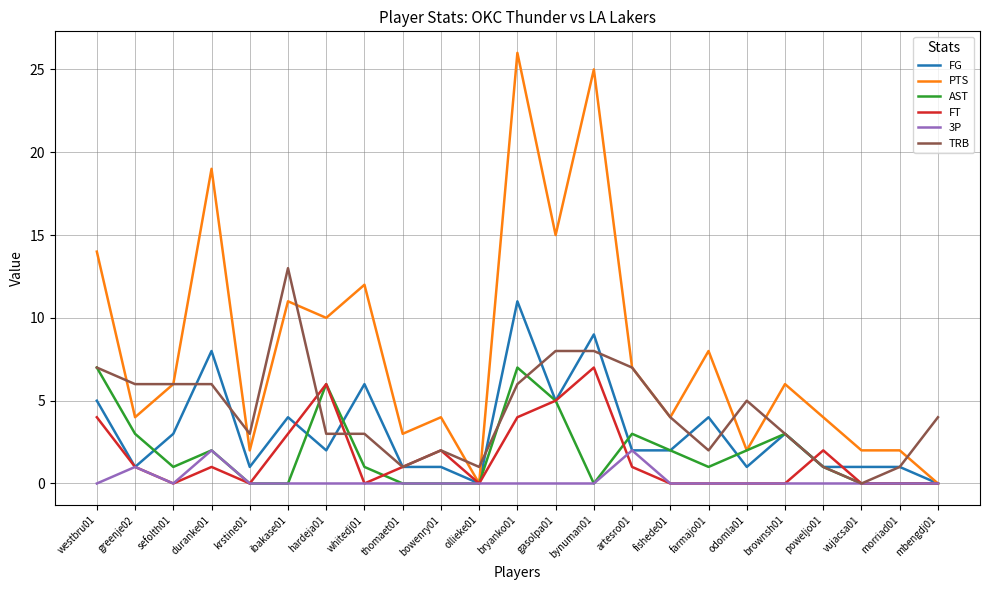

Reading left to right, extract all data points from this chart.

FG: westbru01=5	greenje02=1	sefolth01=3	duranke01=8	krstine01=1	ibakase01=4	hardeja01=2	whitedj01=6	thomaet01=1	bowenry01=1	ollieke01=0	bryanko01=11	gasolpa01=5	bynuman01=9	artesro01=2	fishede01=2	farmajo01=4	odomla01=1	brownsh01=3	poweljo01=1	vujacsa01=1	morriad01=1	mbengdj01=0
PTS: westbru01=14	greenje02=4	sefolth01=6	duranke01=19	krstine01=2	ibakase01=11	hardeja01=10	whitedj01=12	thomaet01=3	bowenry01=4	ollieke01=0	bryanko01=26	gasolpa01=15	bynuman01=25	artesro01=7	fishede01=4	farmajo01=8	odomla01=2	brownsh01=6	poweljo01=4	vujacsa01=2	morriad01=2	mbengdj01=0
AST: westbru01=7	greenje02=3	sefolth01=1	duranke01=2	krstine01=0	ibakase01=0	hardeja01=6	whitedj01=1	thomaet01=0	bowenry01=0	ollieke01=0	bryanko01=7	gasolpa01=5	bynuman01=0	artesro01=3	fishede01=2	farmajo01=1	odomla01=2	brownsh01=3	poweljo01=1	vujacsa01=0	morriad01=0	mbengdj01=0
FT: westbru01=4	greenje02=1	sefolth01=0	duranke01=1	krstine01=0	ibakase01=3	hardeja01=6	whitedj01=0	thomaet01=1	bowenry01=2	ollieke01=0	bryanko01=4	gasolpa01=5	bynuman01=7	artesro01=1	fishede01=0	farmajo01=0	odomla01=0	brownsh01=0	poweljo01=2	vujacsa01=0	morriad01=0	mbengdj01=0
3P: westbru01=0	greenje02=1	sefolth01=0	duranke01=2	krstine01=0	ibakase01=0	hardeja01=0	whitedj01=0	thomaet01=0	bowenry01=0	ollieke01=0	bryanko01=0	gasolpa01=0	bynuman01=0	artesro01=2	fishede01=0	farmajo01=0	odomla01=0	brownsh01=0	poweljo01=0	vujacsa01=0	morriad01=0	mbengdj01=0
TRB: westbru01=7	greenje02=6	sefolth01=6	duranke01=6	krstine01=3	ibakase01=13	hardeja01=3	whitedj01=3	thomaet01=1	bowenry01=2	ollieke01=1	bryanko01=6	gasolpa01=8	bynuman01=8	artesro01=7	fishede01=4	farmajo01=2	odomla01=5	brownsh01=3	poweljo01=1	vujacsa01=0	morriad01=1	mbengdj01=4